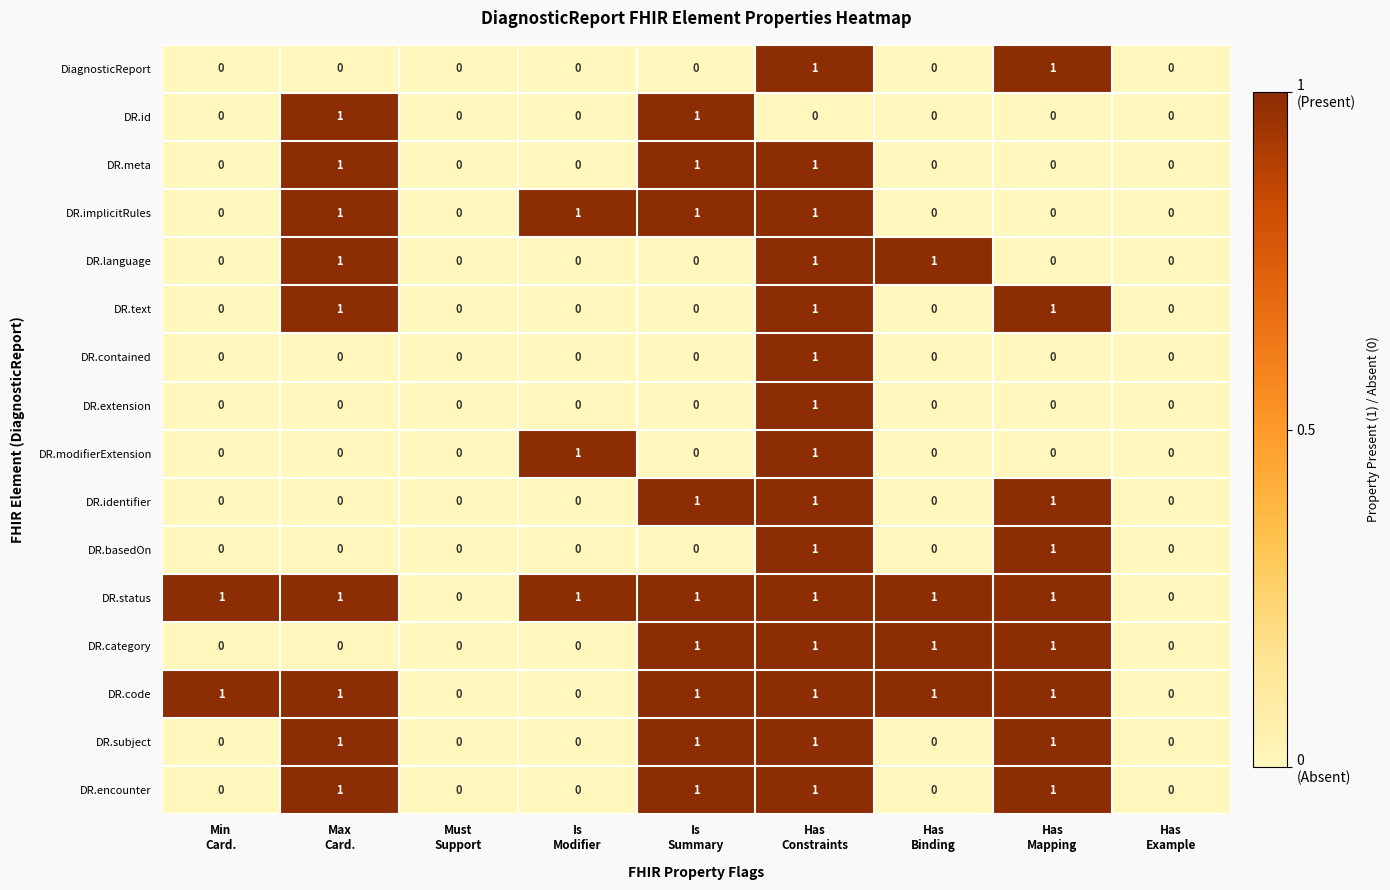

What is the sum of all DR.text values?

3